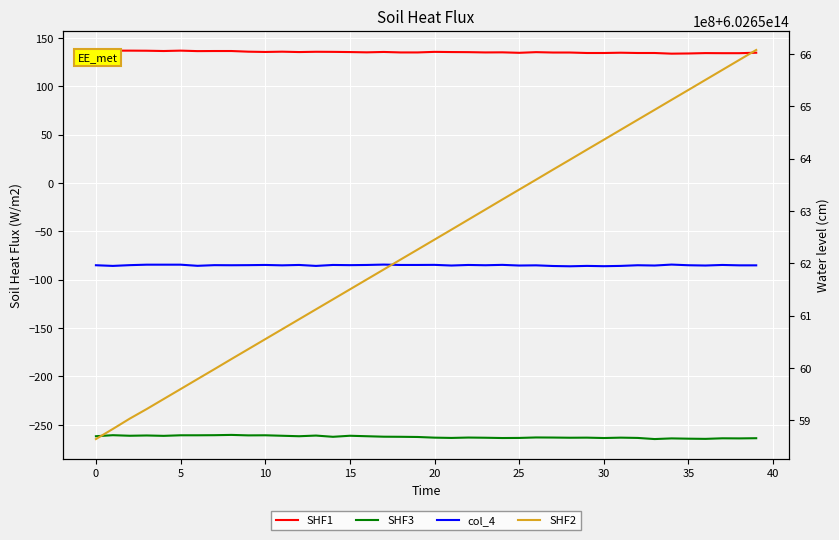

True or false: col_4 has a value of -84.8 at 14.

True